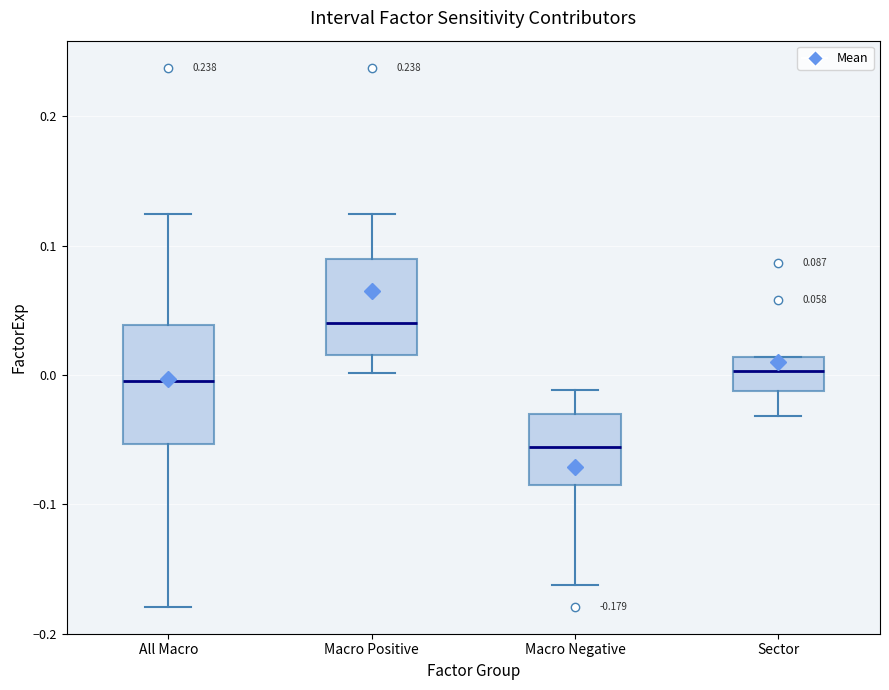

Which box's median line is the highest?

Macro Positive